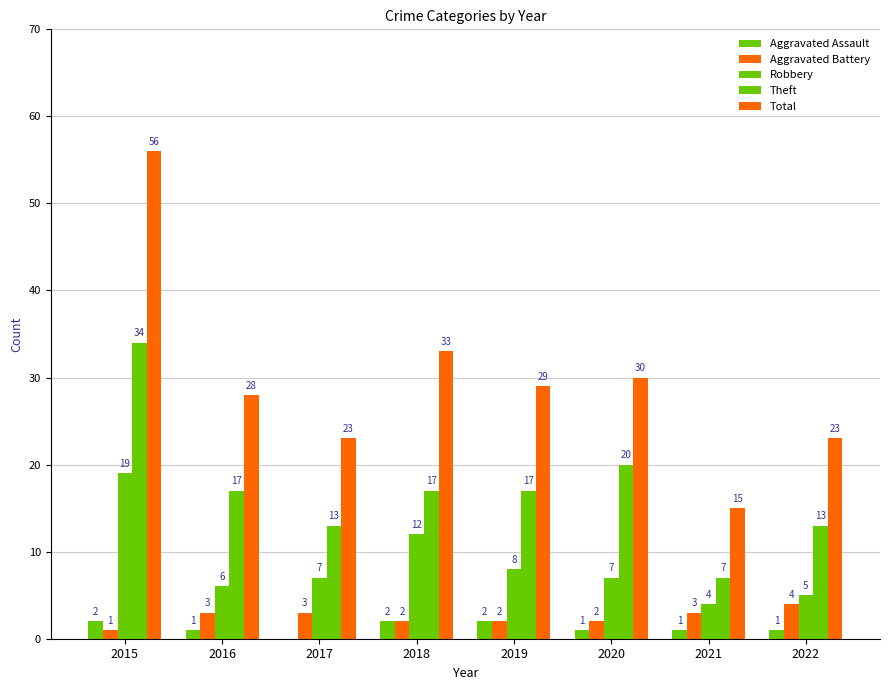

At which category is the sum across all series the highest?

2015